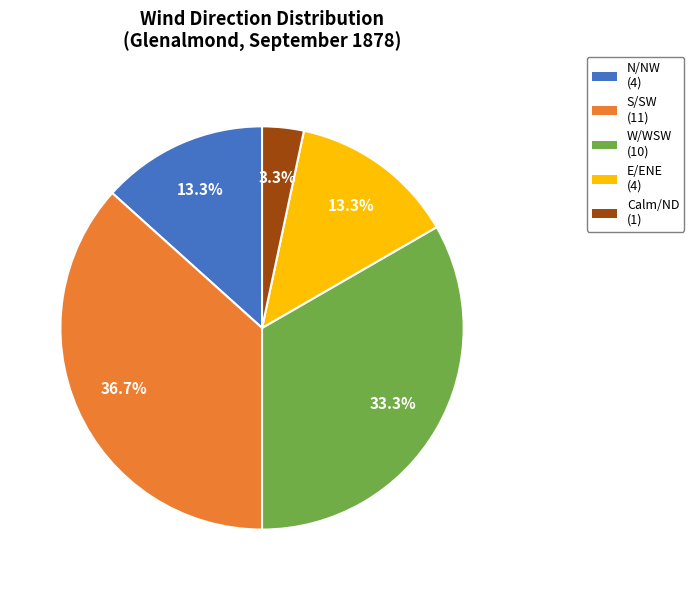

How much of the chart is everything except N/NW (4)?

86.7%